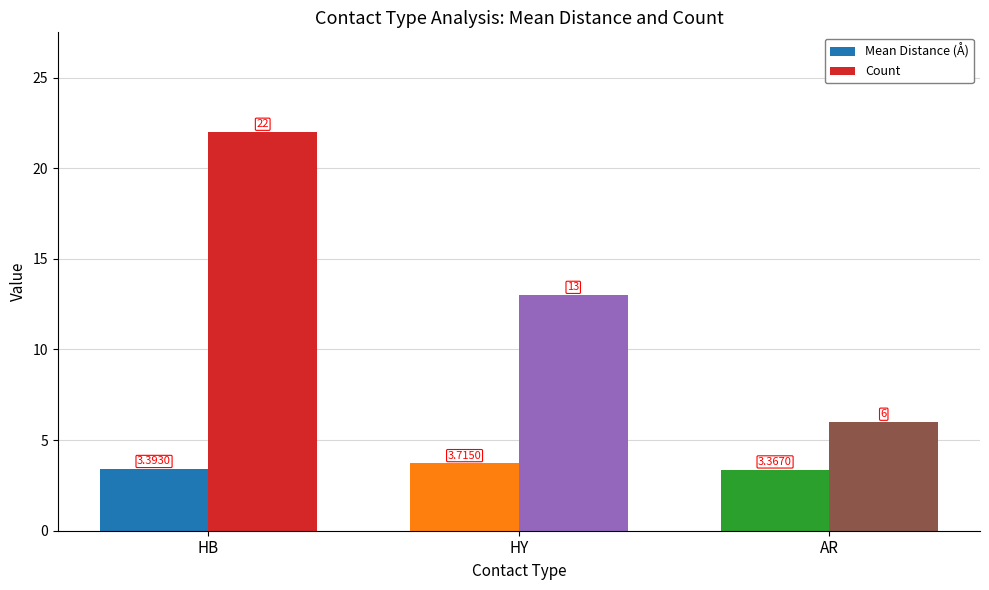

Which series has the largest range (max minus min)?

Count